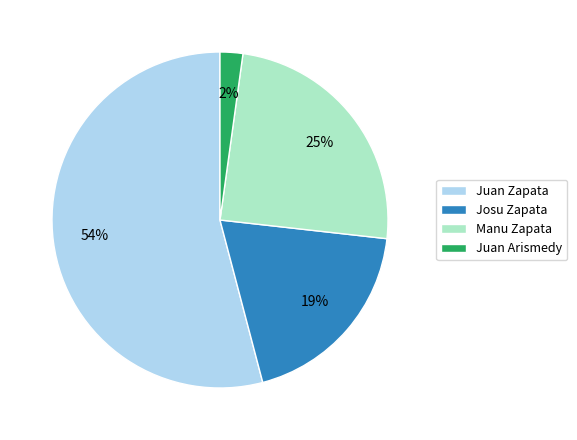

Is it true that Josu Zapata is 27% of the pie?

False